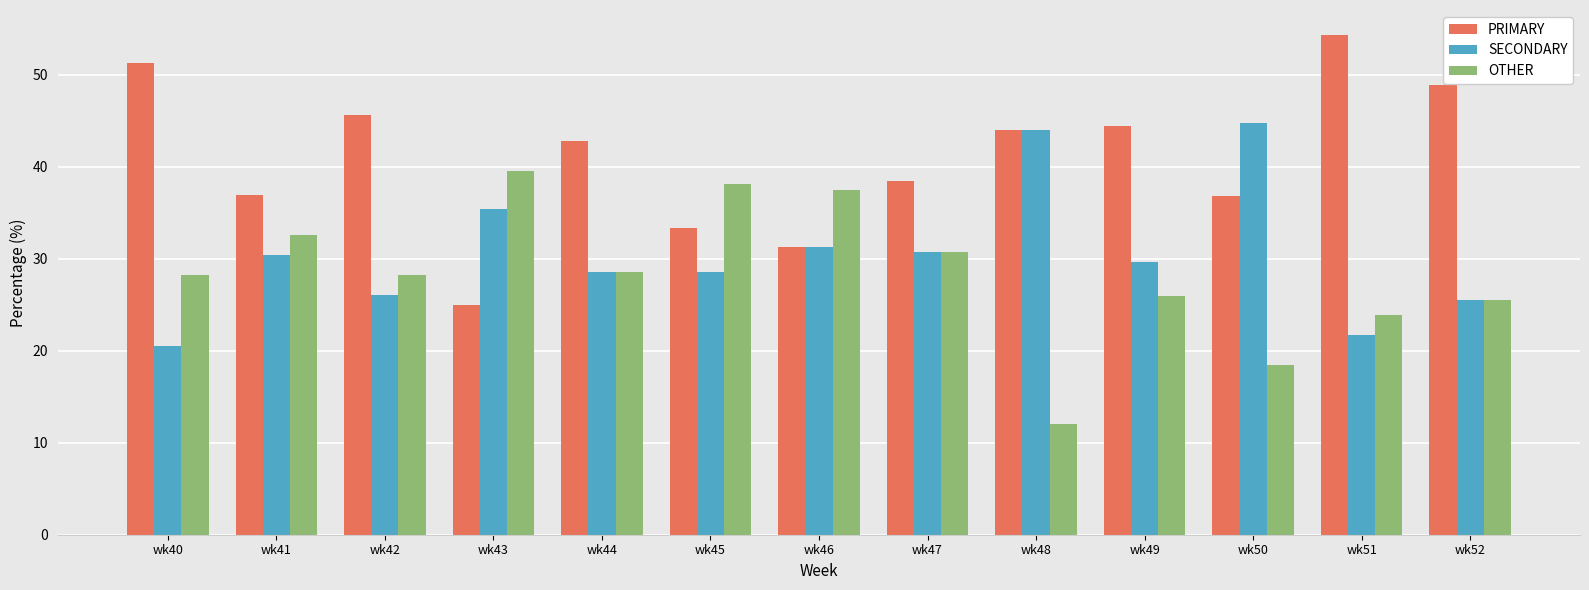

Where is PRIMARY nearest to the value 39?

wk47